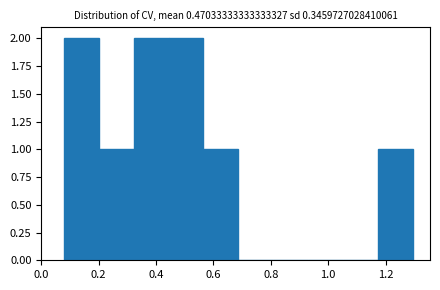

How tall is the bar that spans 0.08 to 0.20 on the x-axis? Neither the bar edges nor the heights are printed on the chart, so give them approximately, as read against the axes.

2